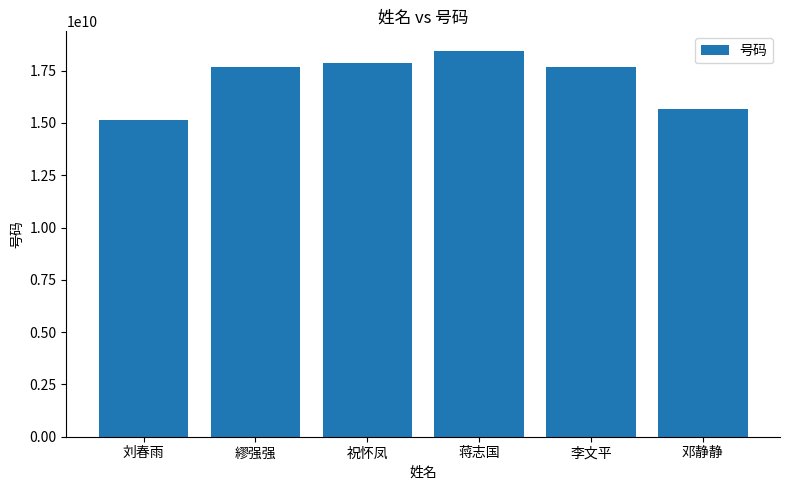

What is the ratio of the value at 祝怀凤 to the value at 邓静静?

1.1